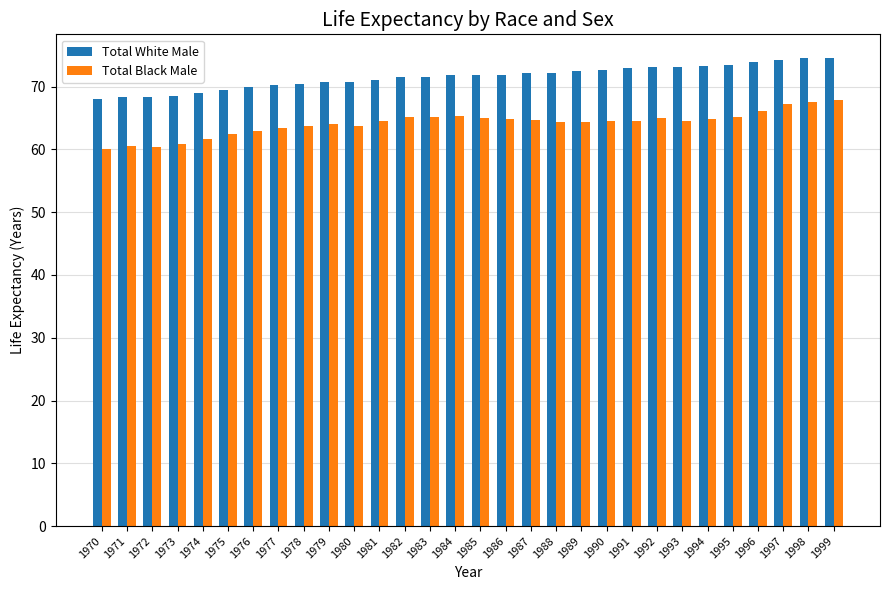

Between 1977 and 1997, which series saw the biggest shift?

Total White Male